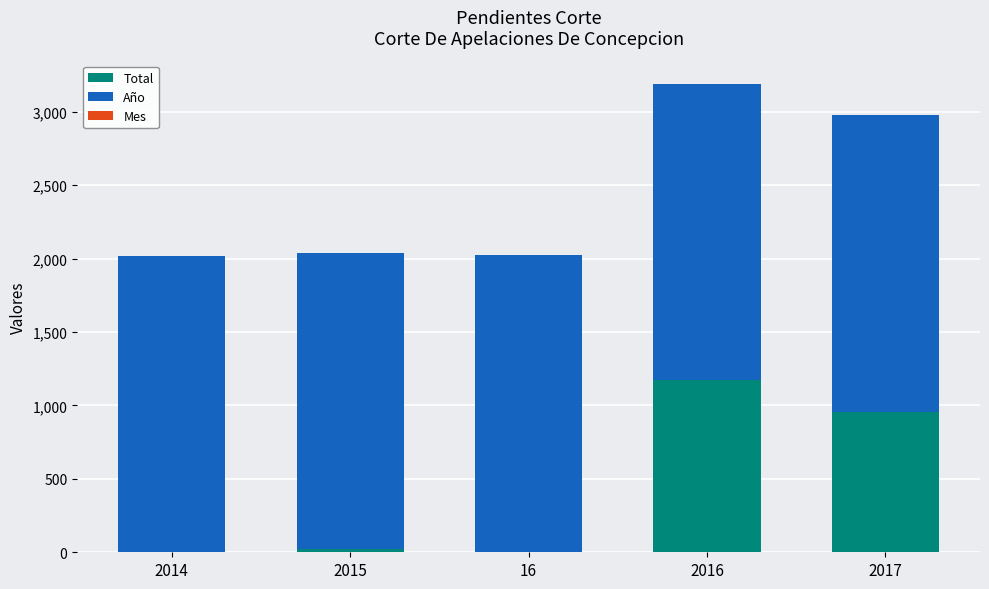

Does the chart contain stacked bars?

Yes